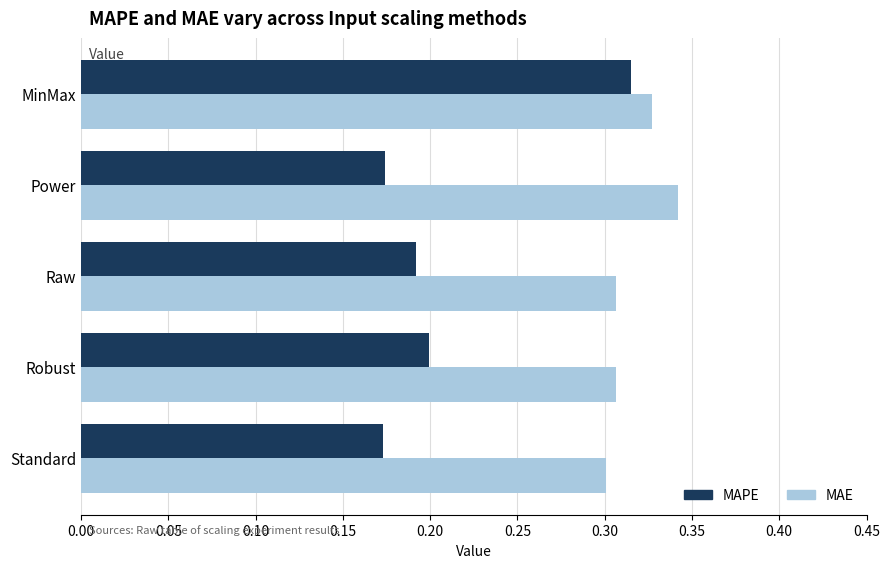

What is the sum of the MAPE values at Raw and Standard?

0.4